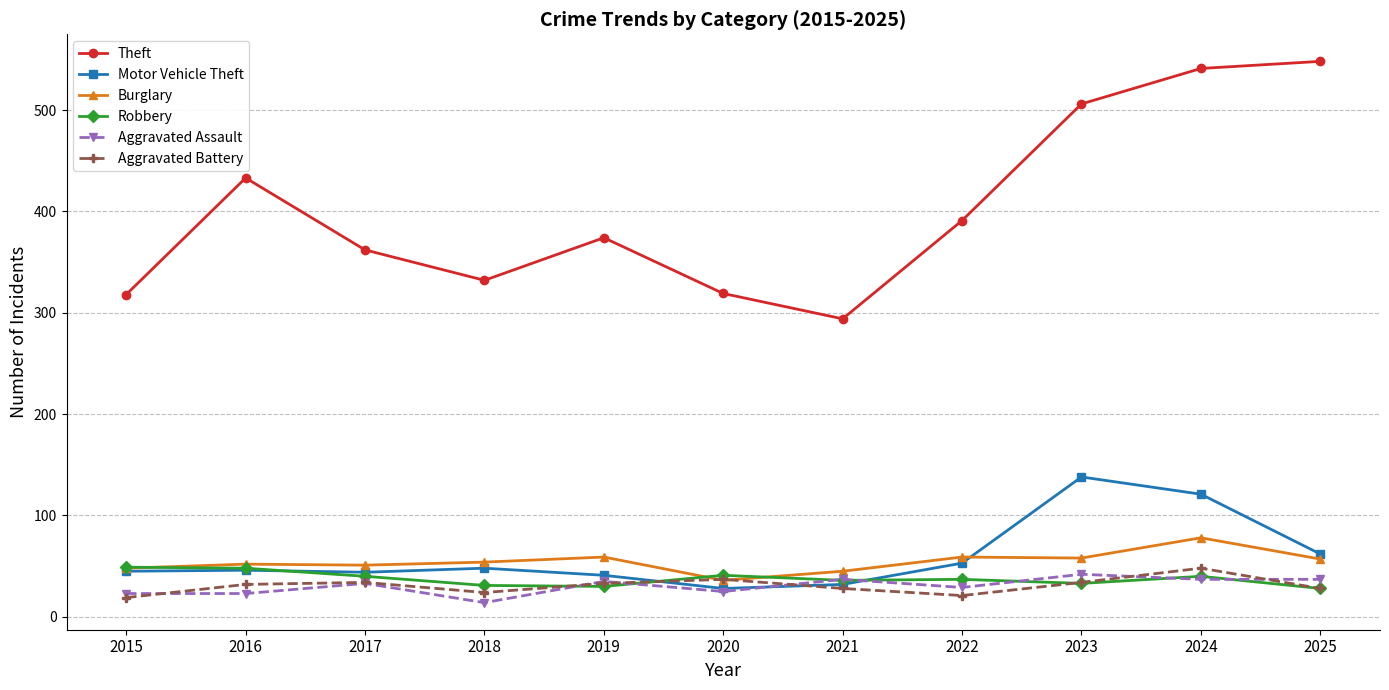

Read the Burglary value at 2015.

48